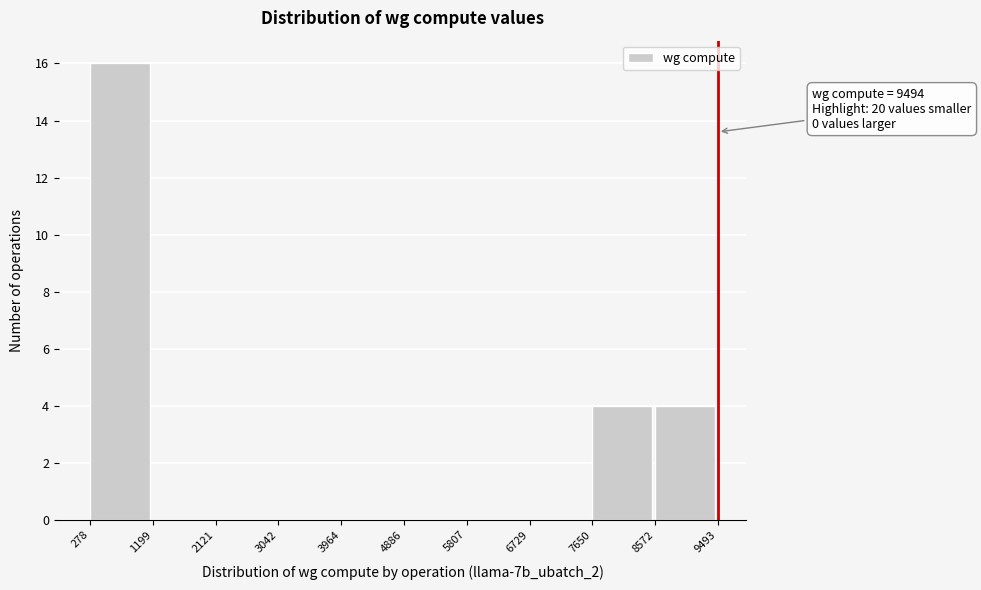

Over which range of the x-axis is the bar tallest?

278 to 1199